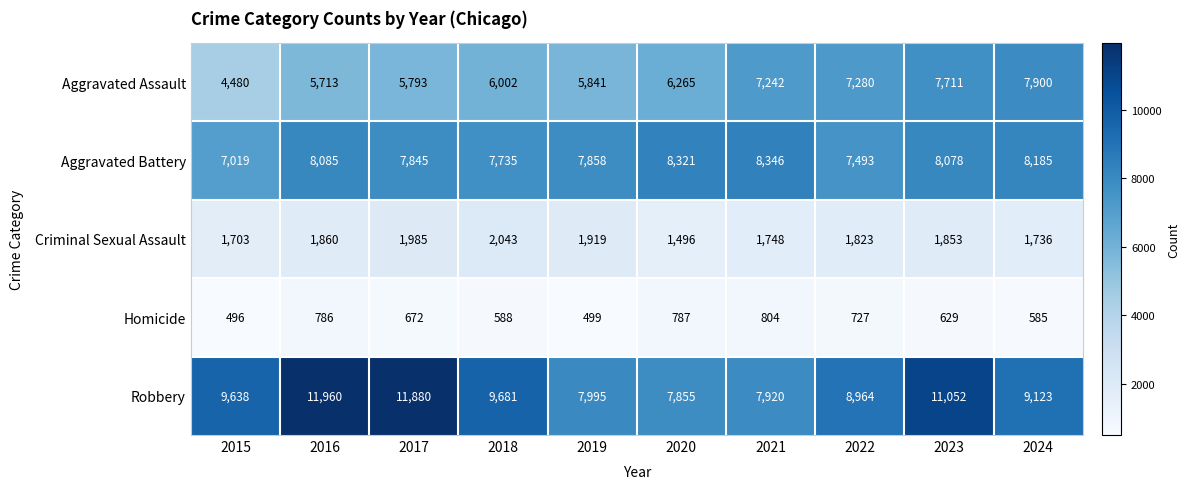

Which series has the largest range (max minus min)?

Robbery